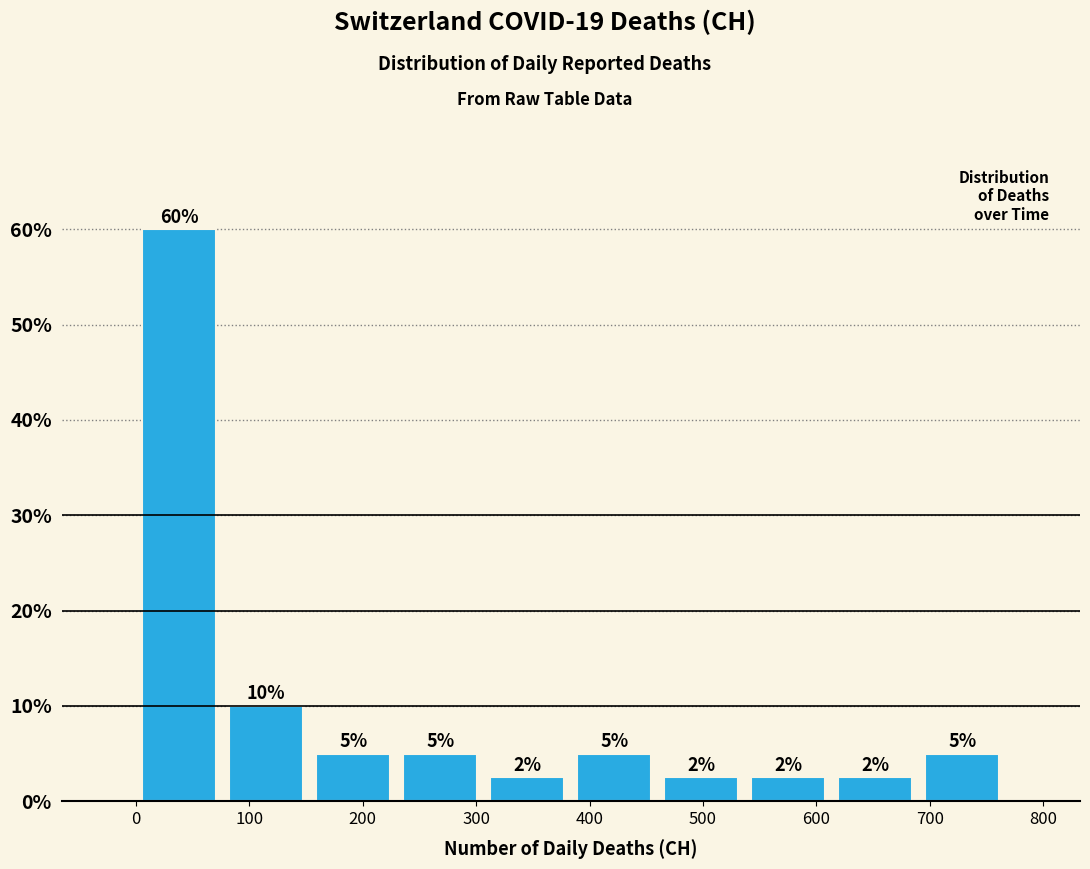

Which range on the x-axis has the tallest bar?

0 to 80